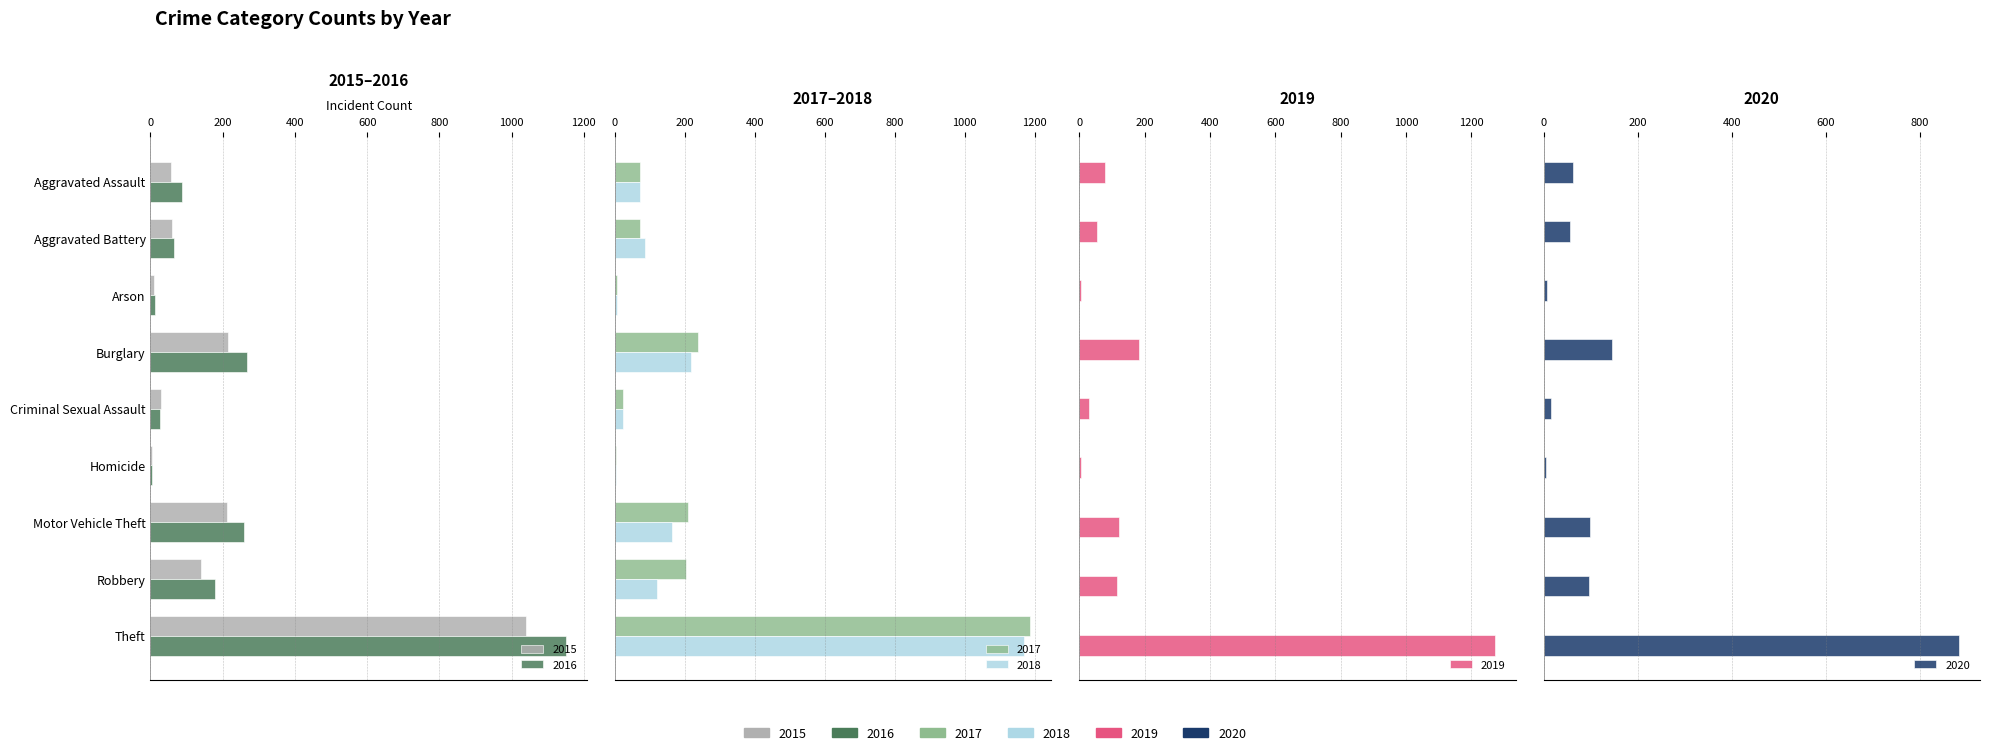

At which category is the sum across all series the highest?

Theft